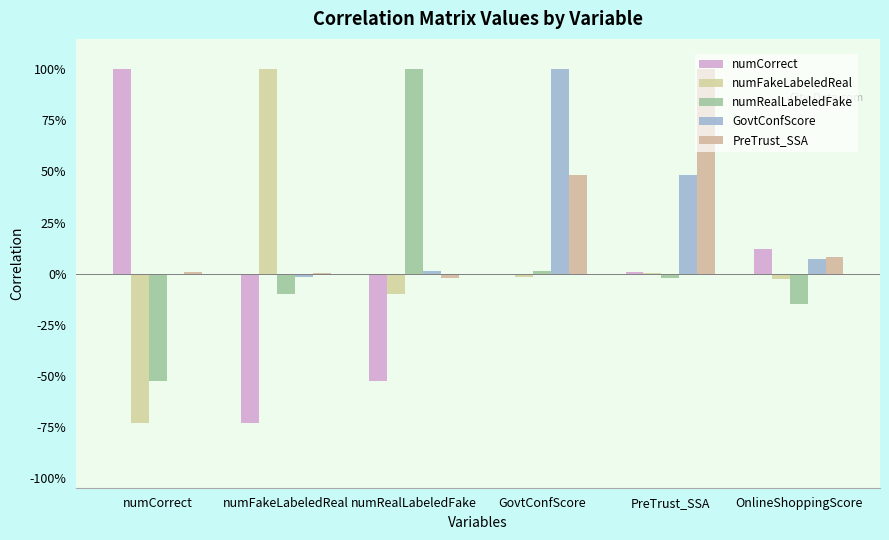

Are the bars horizontal?

No